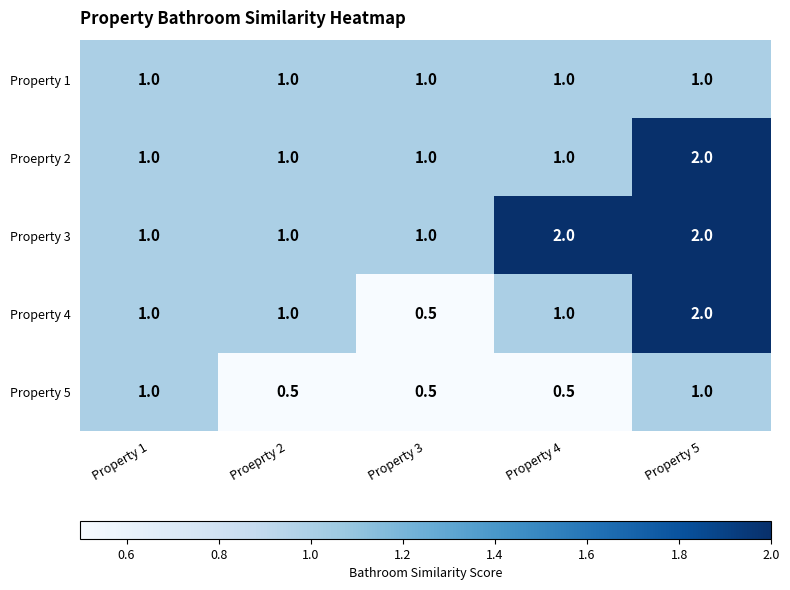

The Property 5 series shows 0.2 at Proeprty 2. True or false?

False